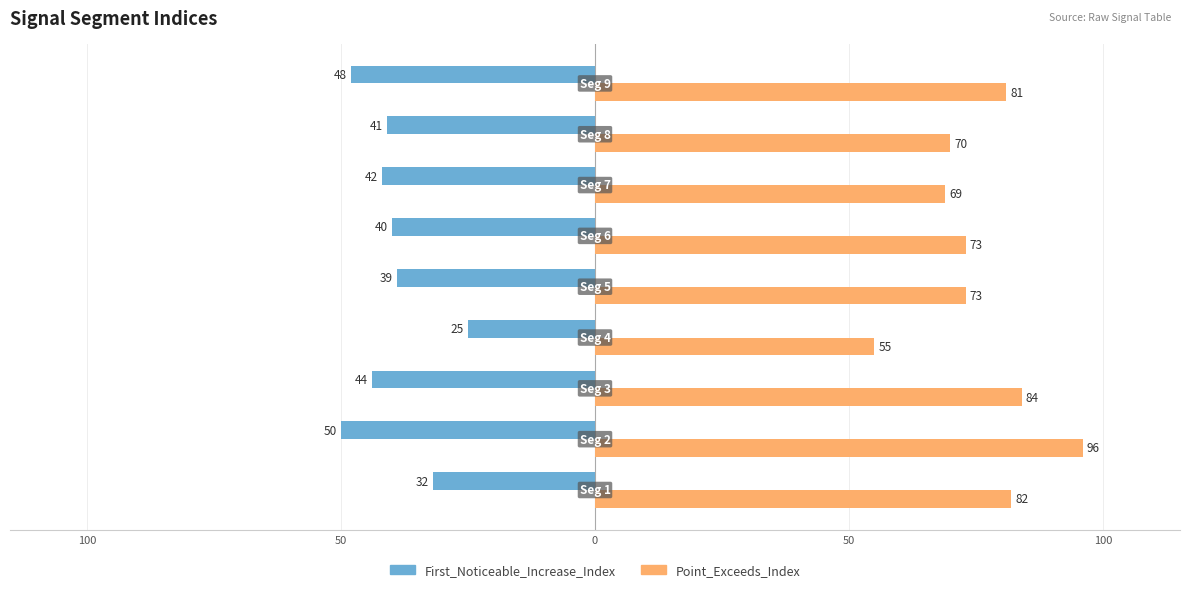

What are all the series names shown in the legend?

First_Noticeable_Increase_Index, Point_Exceeds_Index